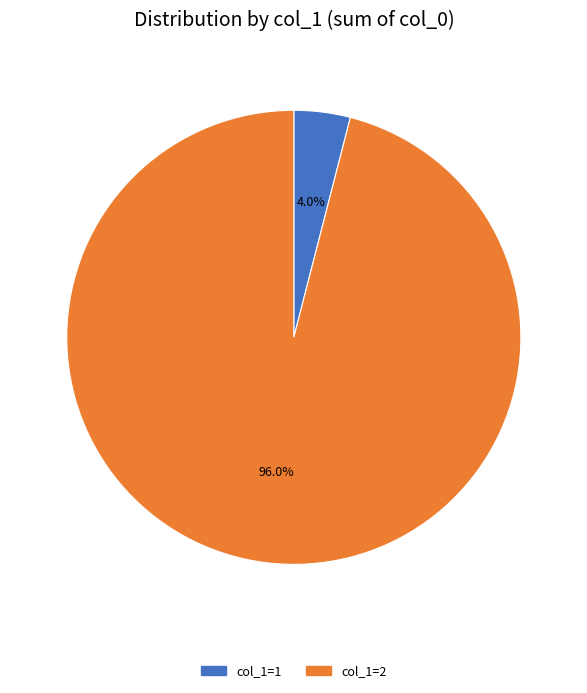

Is there any slice that represents more than half of the pie?

Yes